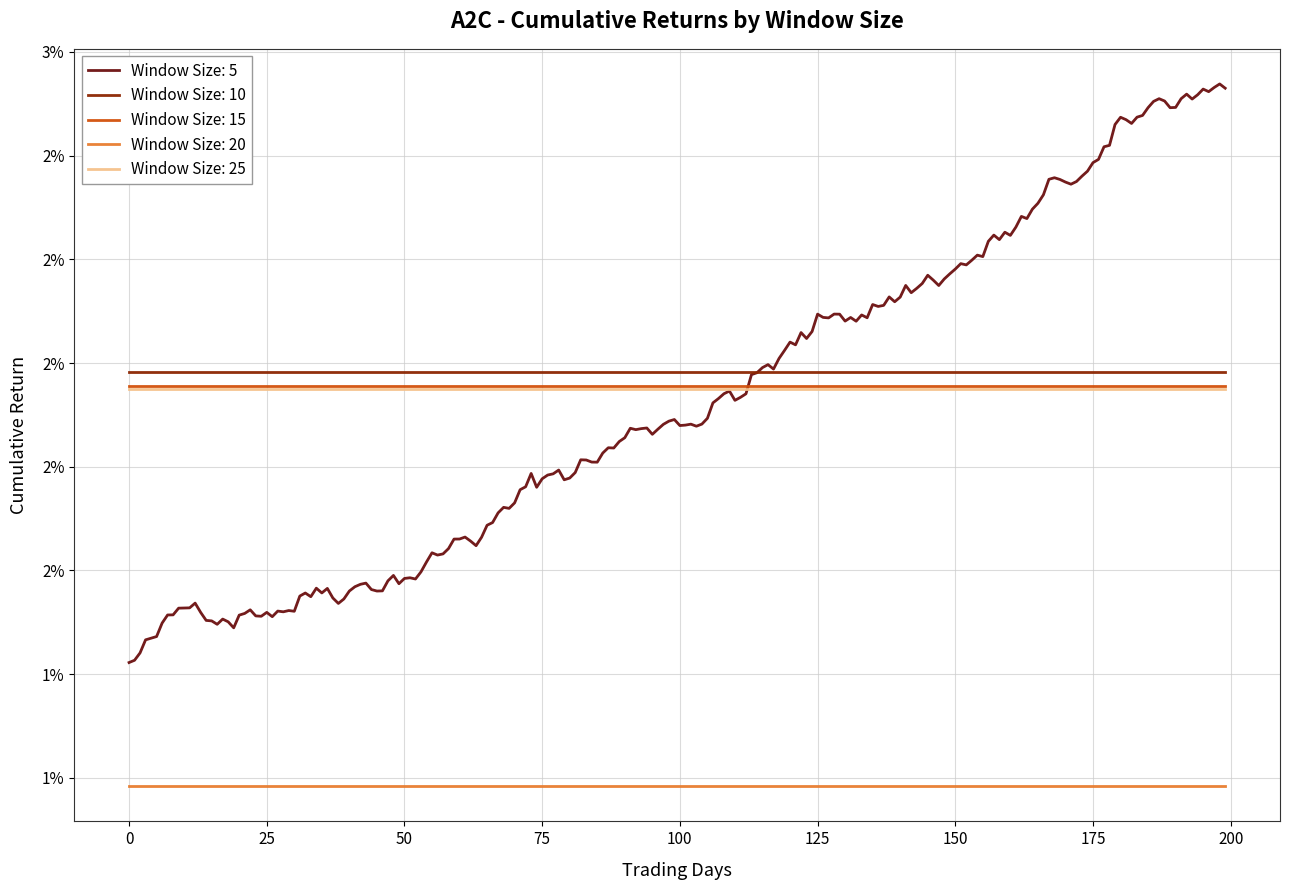

Does the chart have visible grid lines?

Yes